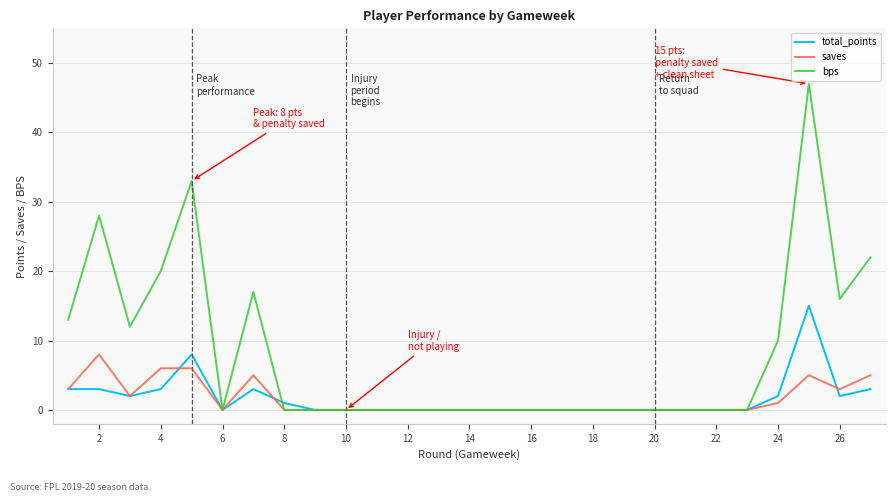

Which series has the largest total across all categories?

bps